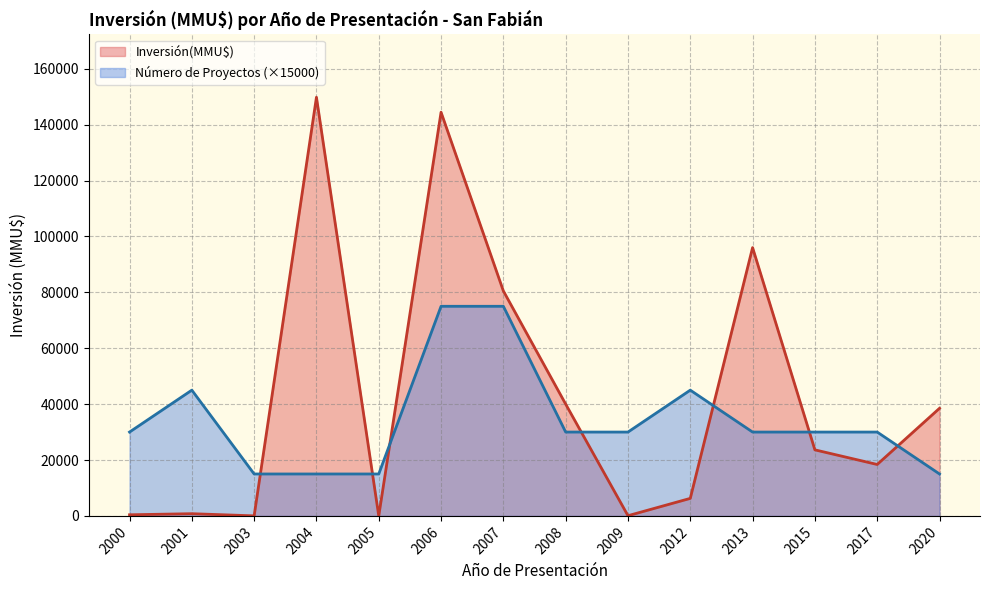

Which series has the largest total across all categories?

Inversión(MMU$)